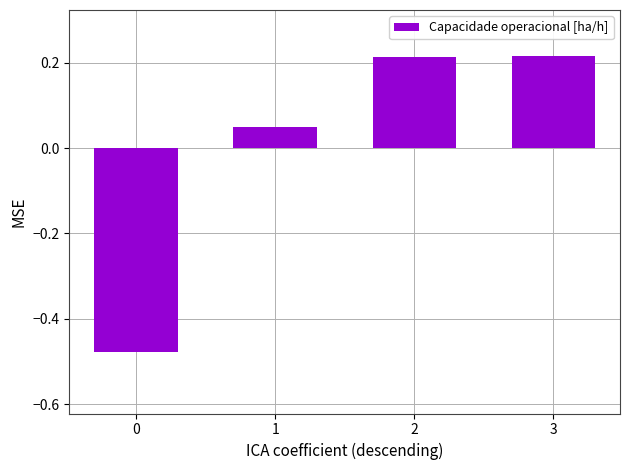

Count the number of values greater than 0.

3